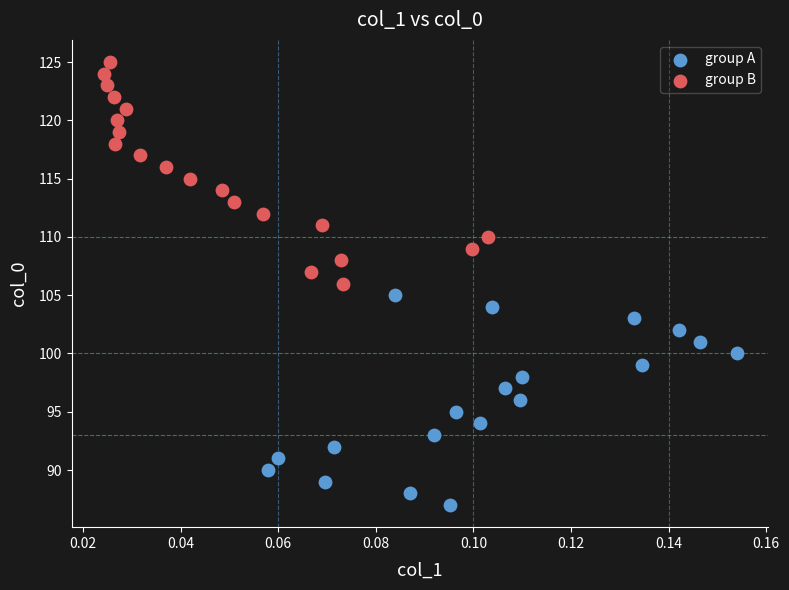

Which series reaches the minimum Y coordinate?

group A